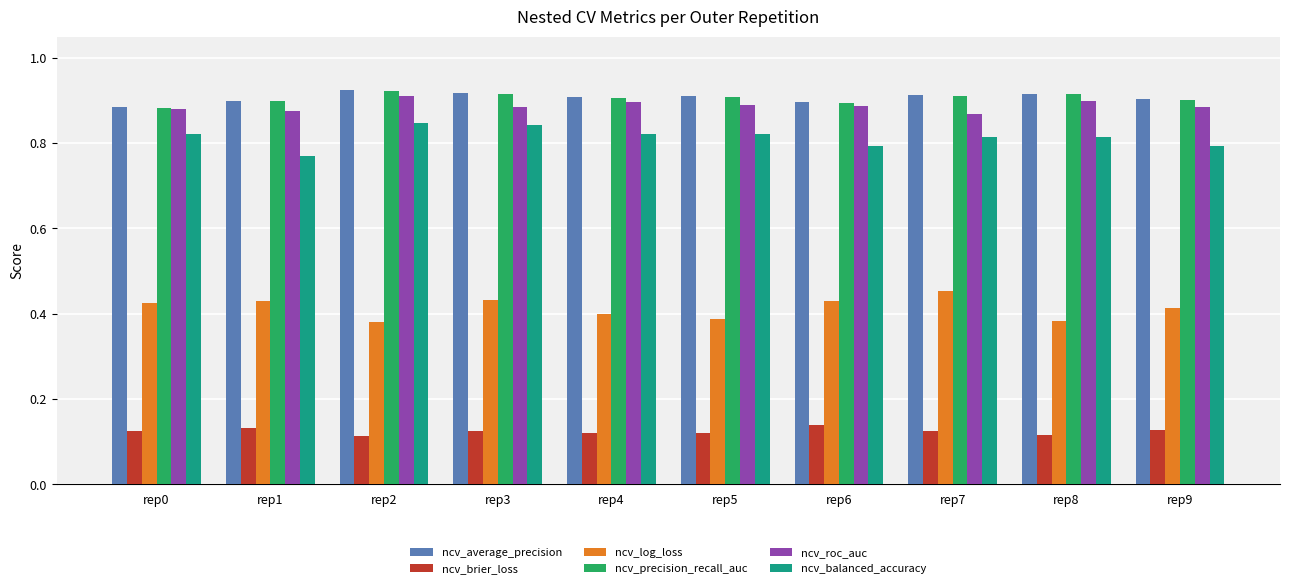

What are all the series names shown in the legend?

ncv_average_precision, ncv_brier_loss, ncv_log_loss, ncv_precision_recall_auc, ncv_roc_auc, ncv_balanced_accuracy